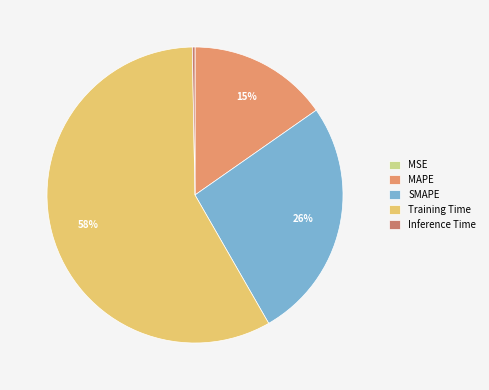

Is it true that MAPE is 10% of the pie?

False